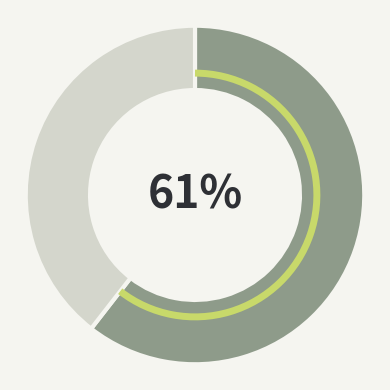

To the nearest percent, what is the average slice percentage?

50%